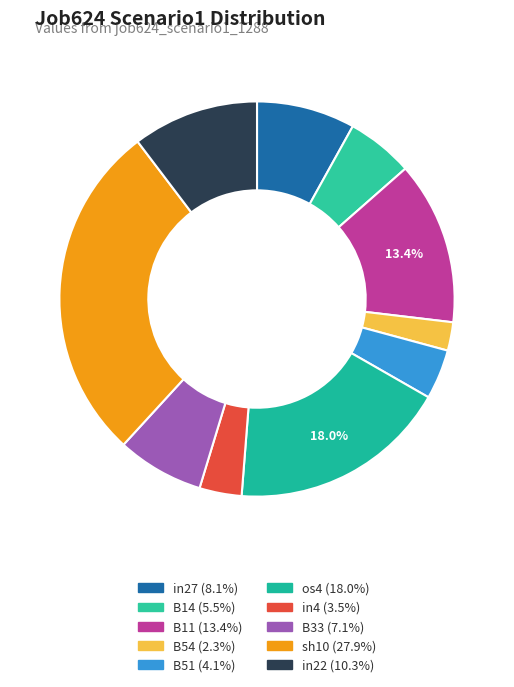

Which category has the biggest portion of the pie?

sh10